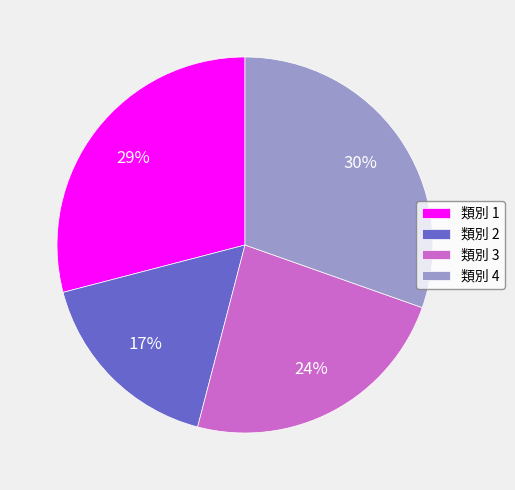

Is the sum of 類別 3 and 類別 1 greater than half?

Yes